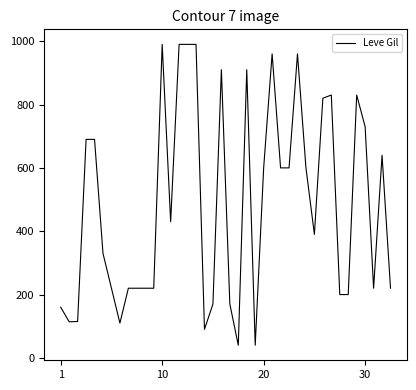

What is the difference between the maximum and minimum values?

950